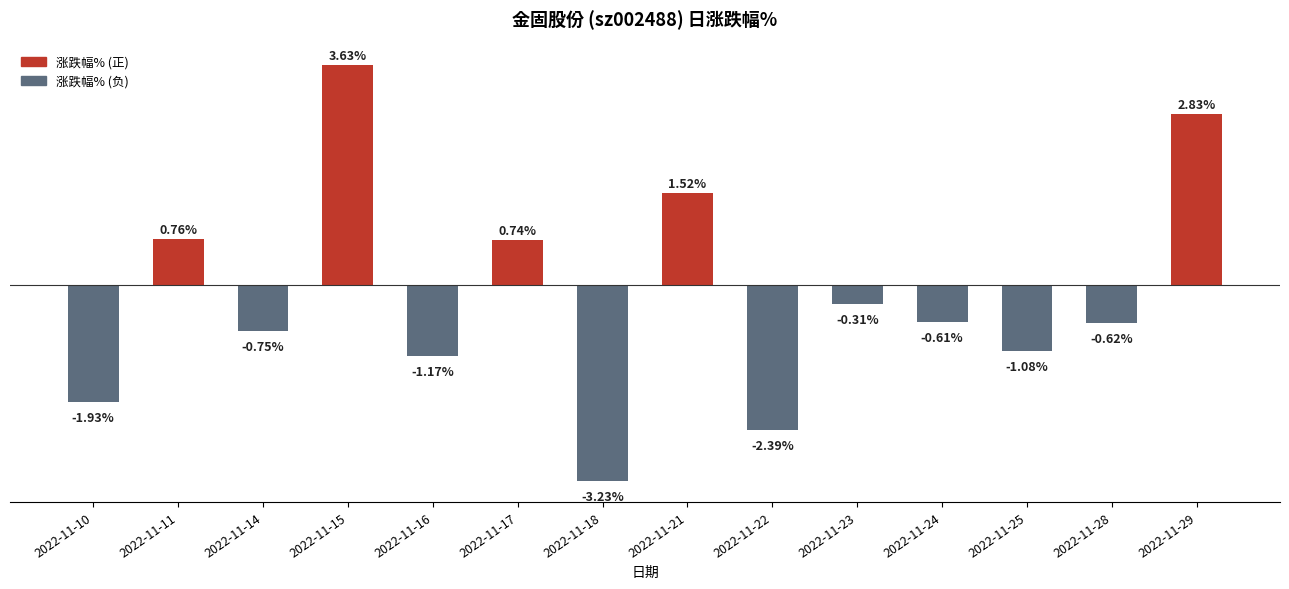

Rank the categories by value from lowest to highest.

2022-11-18, 2022-11-22, 2022-11-10, 2022-11-16, 2022-11-25, 2022-11-14, 2022-11-28, 2022-11-24, 2022-11-23, 2022-11-17, 2022-11-11, 2022-11-21, 2022-11-29, 2022-11-15